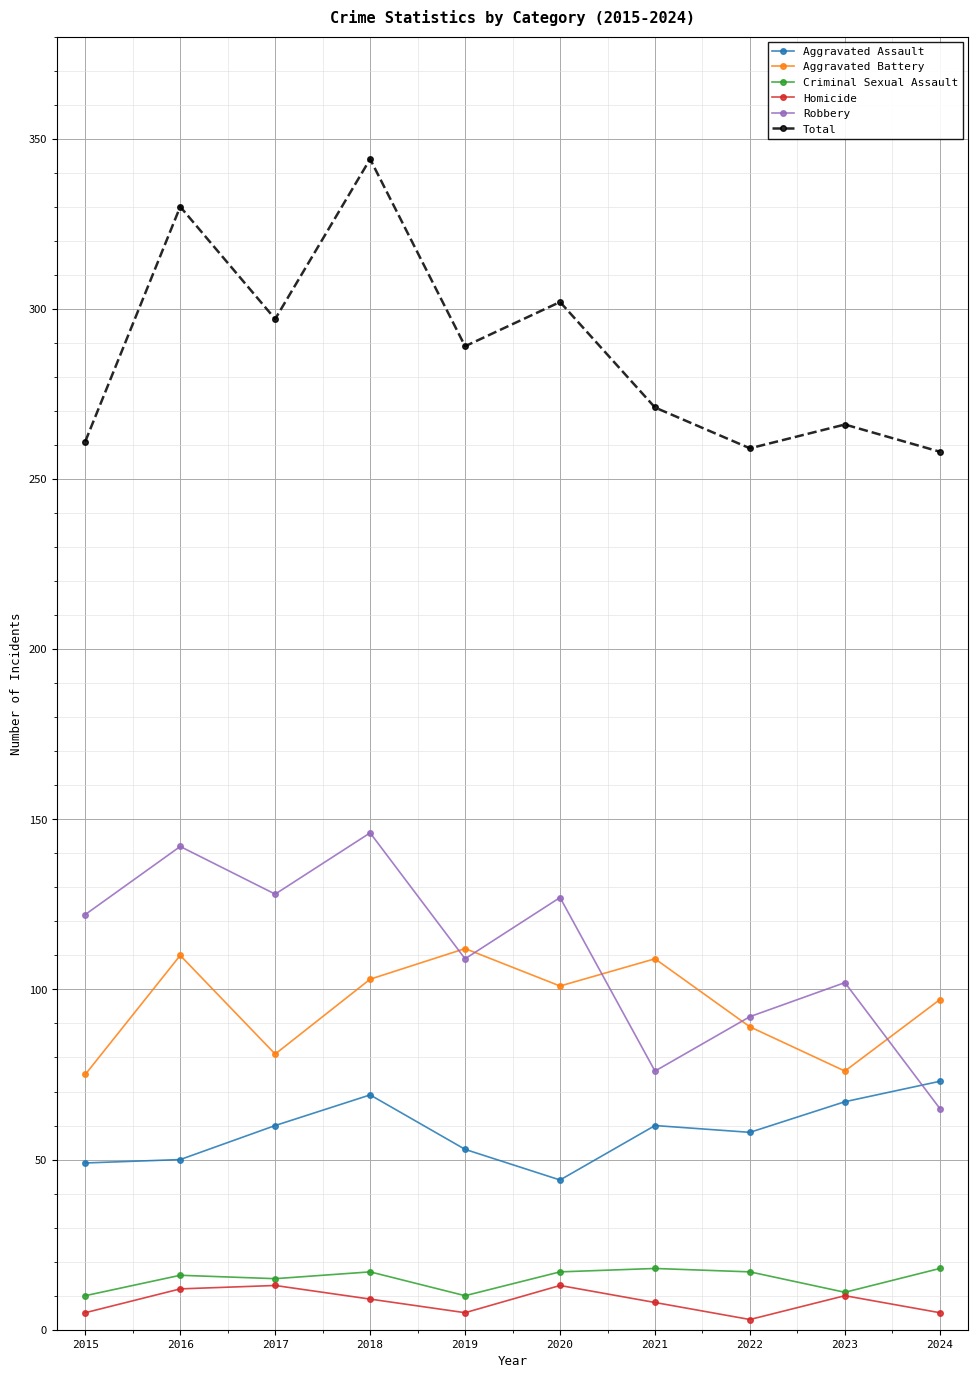

Which category has the highest value across all series?

2018